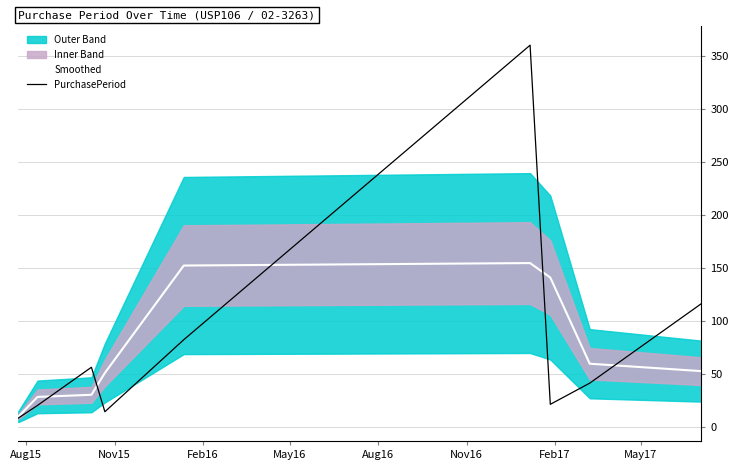

What is the maximum value for PurchasePeriod?

360.0